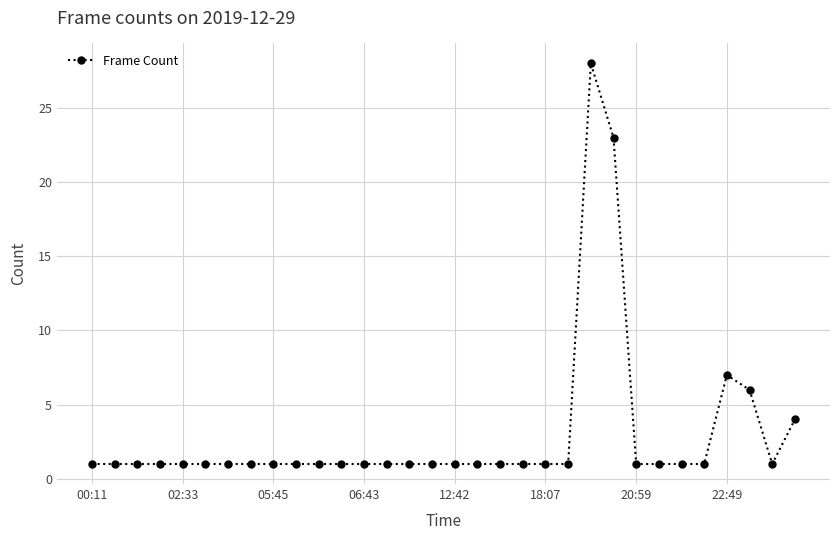

True or false: the data has more than 0 interior local peaks.

True